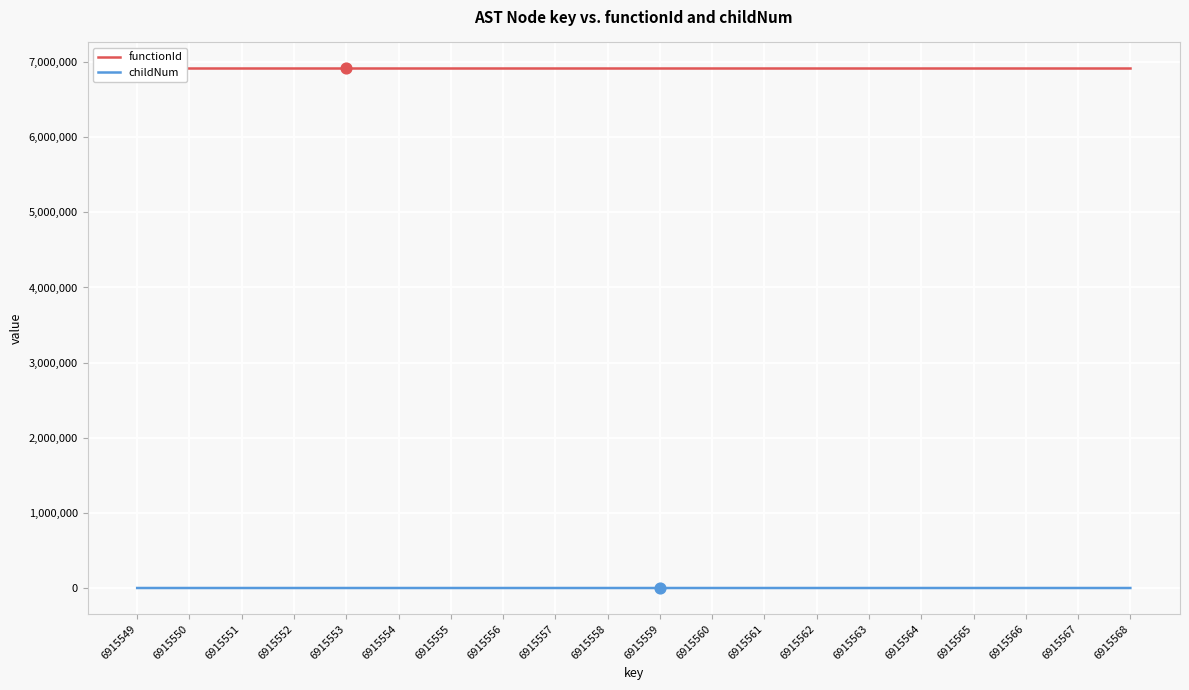

At how many categories does at least one series exceed 1621870?

20